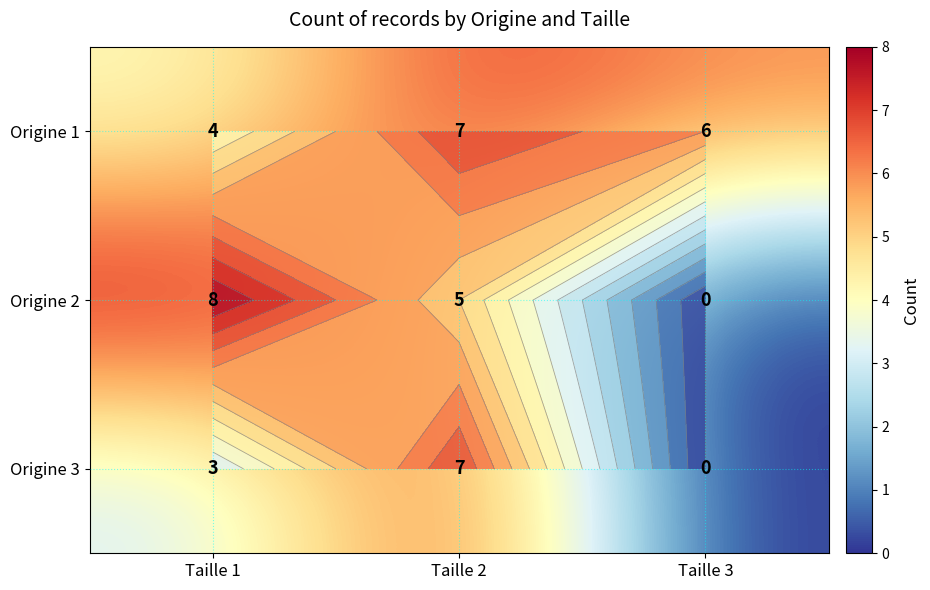

Rank the categories by Origine 2 value from lowest to highest.

Taille 3, Taille 2, Taille 1